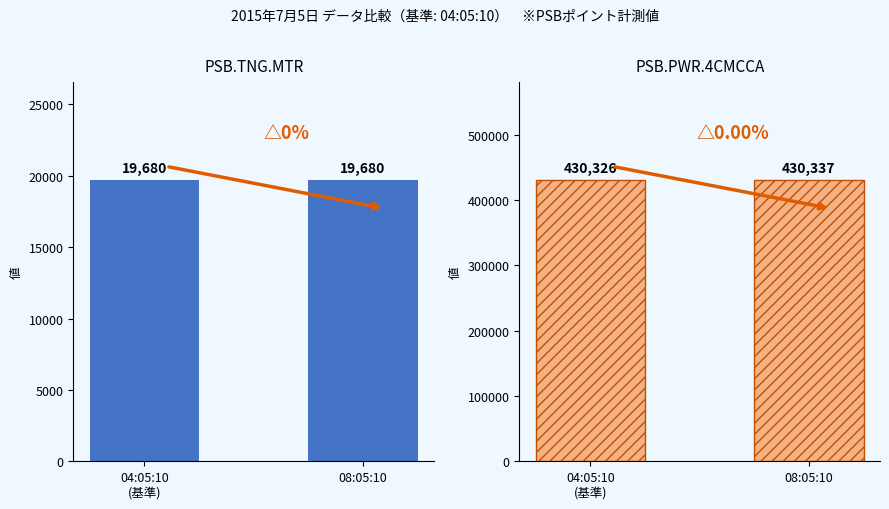

Is it true that PSB.TNG.MTR equals 19680 at 08:05:10?

True